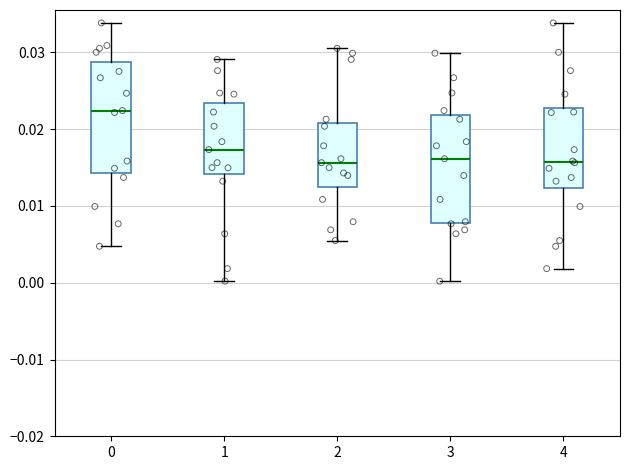

Reading left to right, transcribe this box plot: for each box, give where its median line is, the range the box spans, and where its two whiskers end, as read against the y-axis. The values are not printed on the chart, so give them approximately, as read against the axis.

0: median 0.022, box 0.014 to 0.029, whiskers 0.005 to 0.034
1: median 0.017, box 0.014 to 0.023, whiskers 0.000 to 0.029
2: median 0.016, box 0.012 to 0.021, whiskers 0.005 to 0.031
3: median 0.016, box 0.008 to 0.022, whiskers 0.000 to 0.030
4: median 0.016, box 0.012 to 0.023, whiskers 0.002 to 0.034